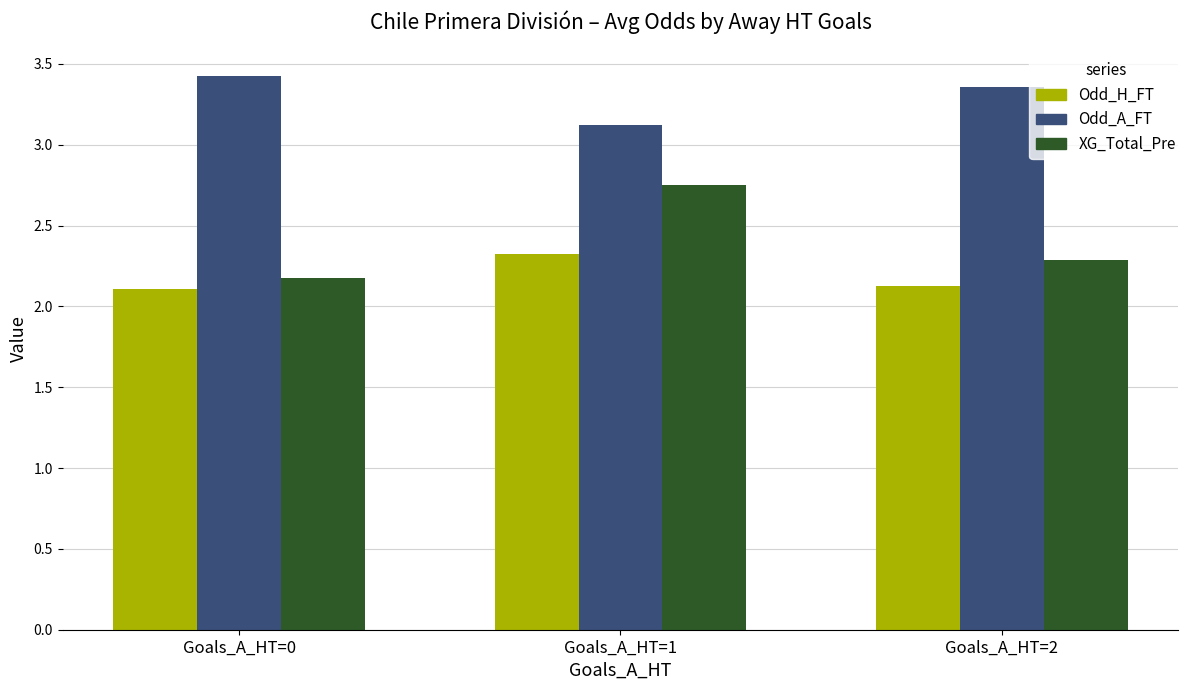

What is the minimum value shown in the chart?

2.1